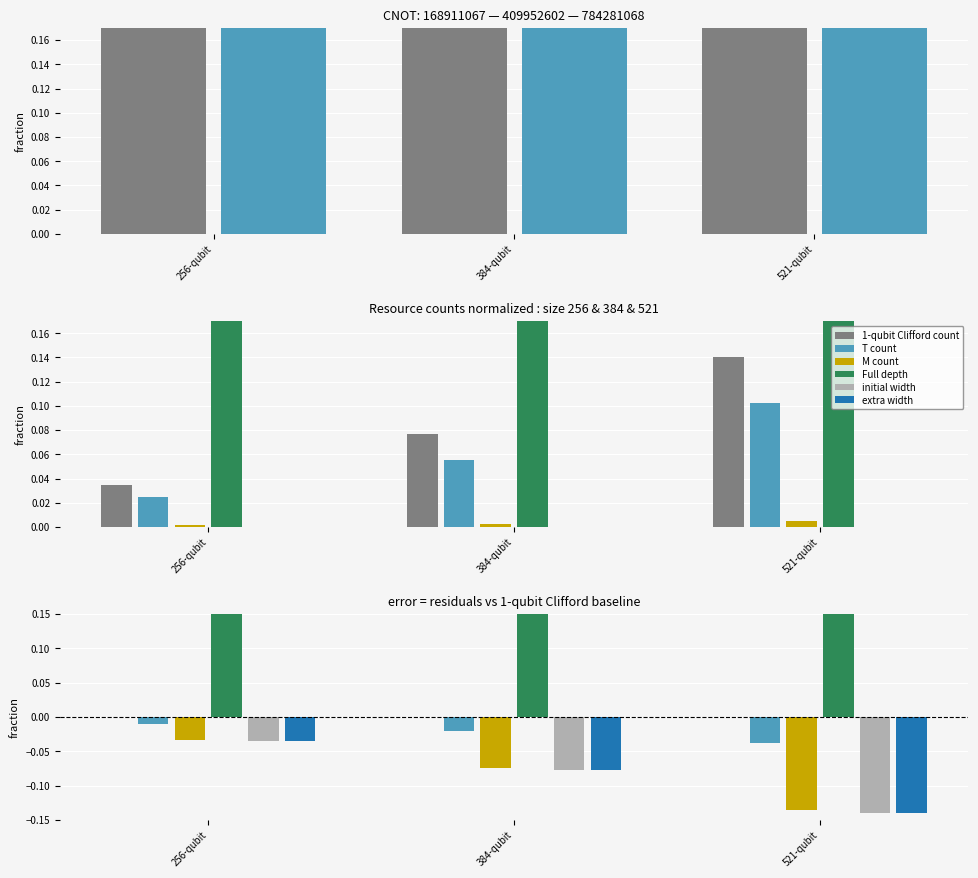

What is the difference between the maximum and minimum values in the initial width series?

0.1